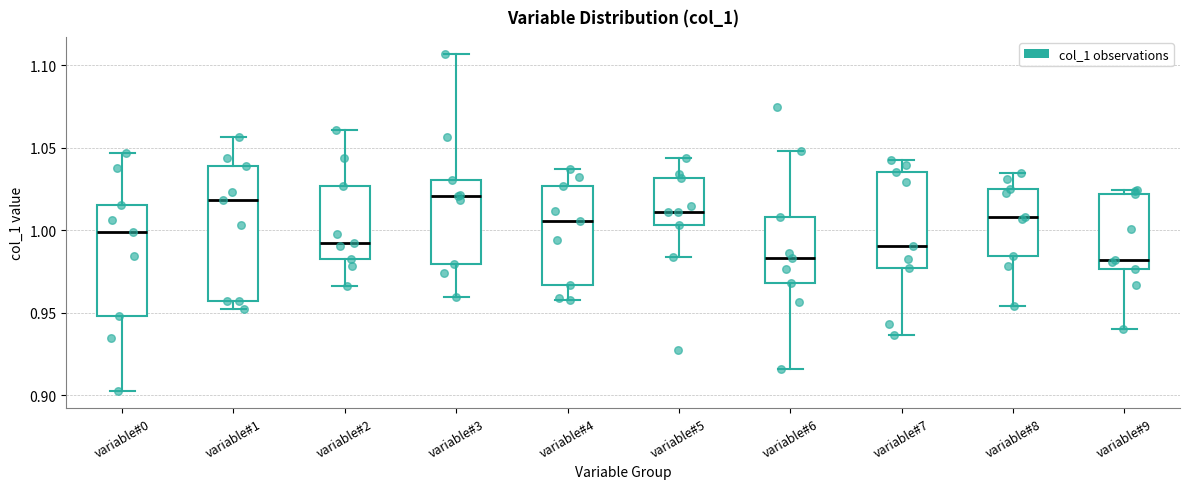

Reading left to right, transcribe this box plot: for each box, give where its median line is, the range the box spans, and where its two whiskers end, as read against the y-axis. The values are not printed on the chart, so give them approximately, as read against the axis.

variable#0: median 1.000, box 0.950 to 1.015, whiskers 0.900 to 1.045
variable#1: median 1.020, box 0.955 to 1.040, whiskers 0.950 to 1.055
variable#2: median 0.990, box 0.980 to 1.025, whiskers 0.965 to 1.060
variable#3: median 1.020, box 0.980 to 1.030, whiskers 0.960 to 1.105
variable#4: median 1.005, box 0.965 to 1.025, whiskers 0.960 to 1.035
variable#5: median 1.010, box 1.005 to 1.030, whiskers 0.985 to 1.045
variable#6: median 0.985, box 0.970 to 1.010, whiskers 0.915 to 1.050
variable#7: median 0.990, box 0.975 to 1.035, whiskers 0.935 to 1.045
variable#8: median 1.010, box 0.985 to 1.025, whiskers 0.955 to 1.035
variable#9: median 0.980, box 0.975 to 1.020, whiskers 0.940 to 1.025